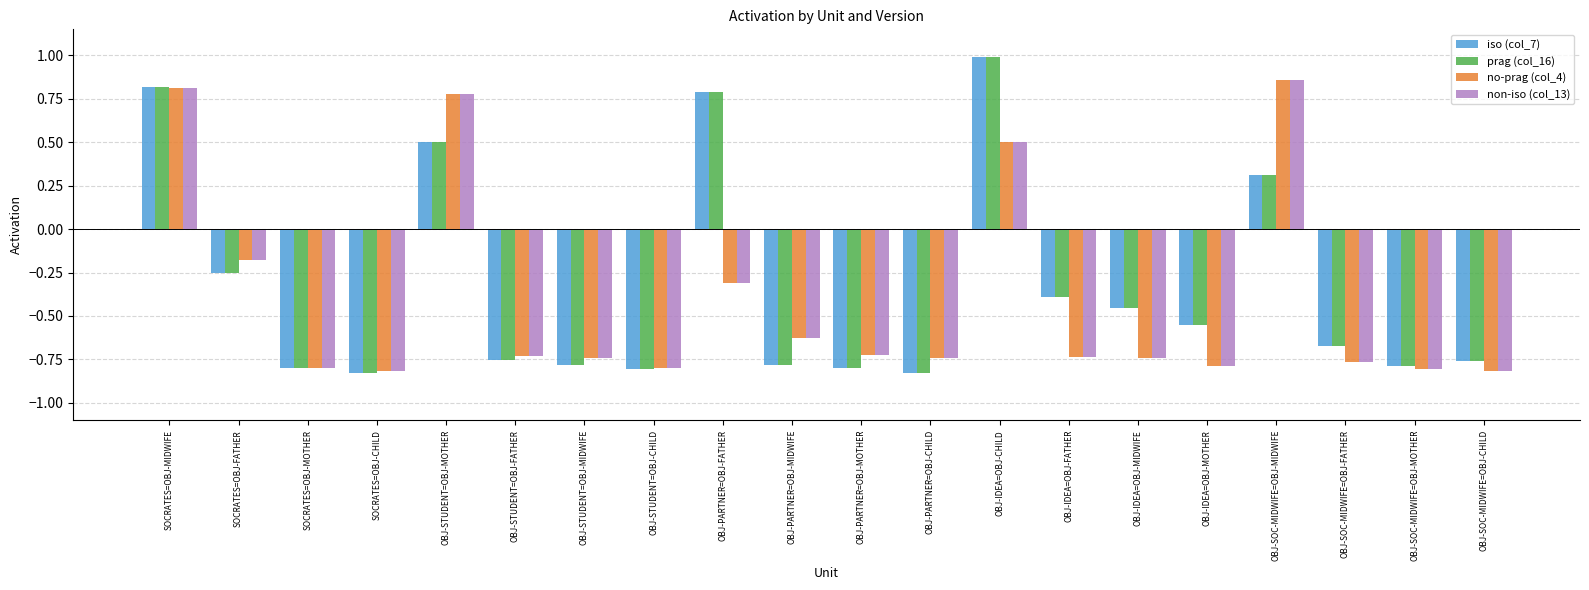

How many categories are shown in the chart?

20